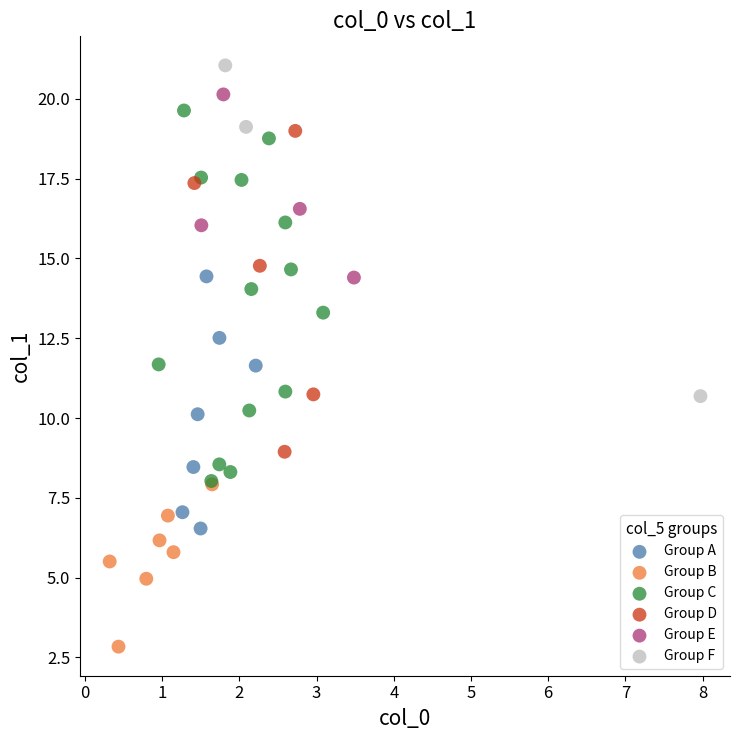

What are all the series names shown in the legend?

Group A, Group B, Group C, Group D, Group E, Group F